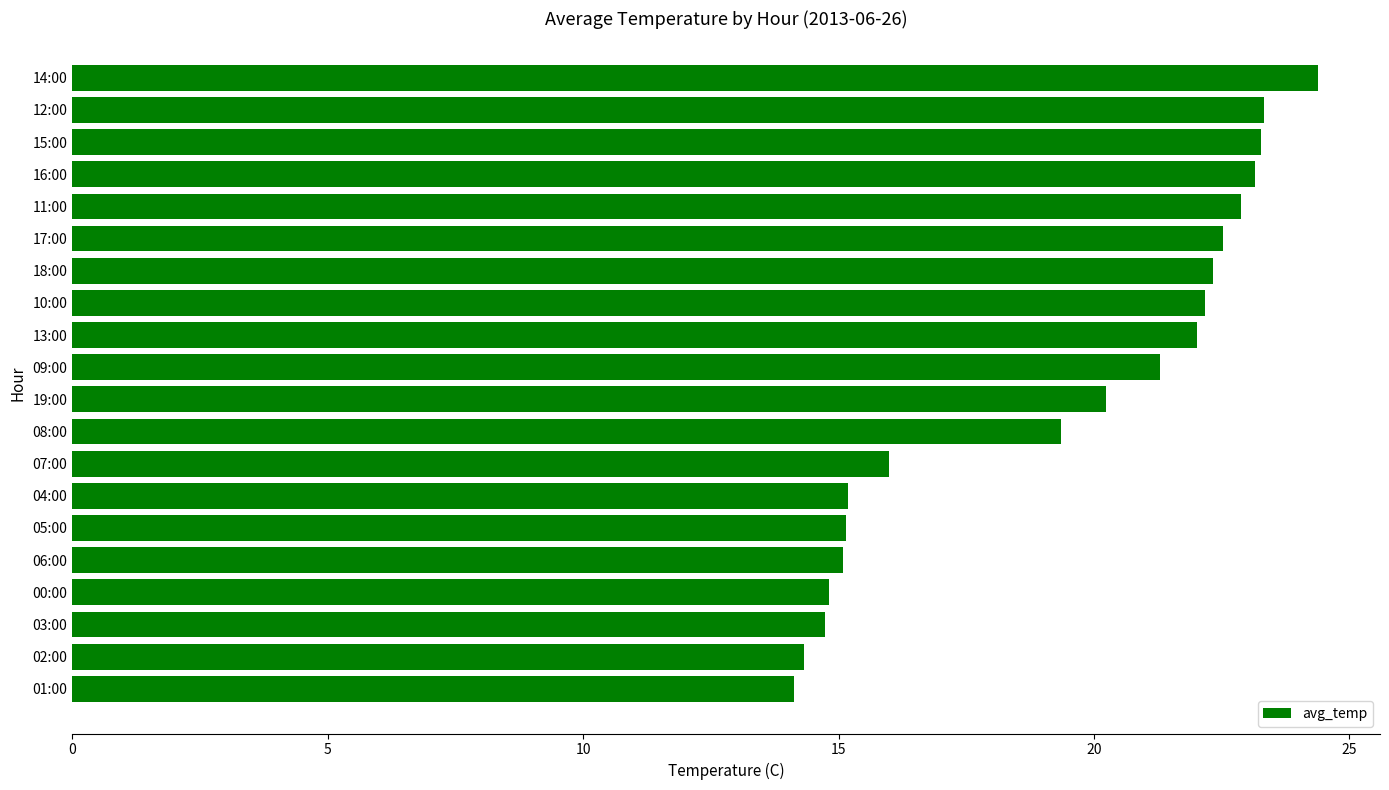

Is it true that the value at 16:00 is 35.9?

False